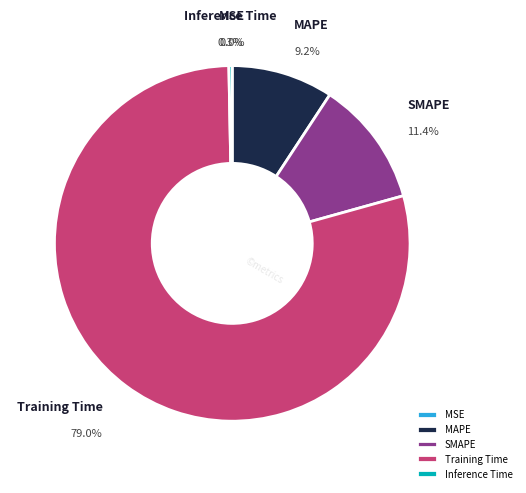

Does SMAPE represent more than half of the total?

No